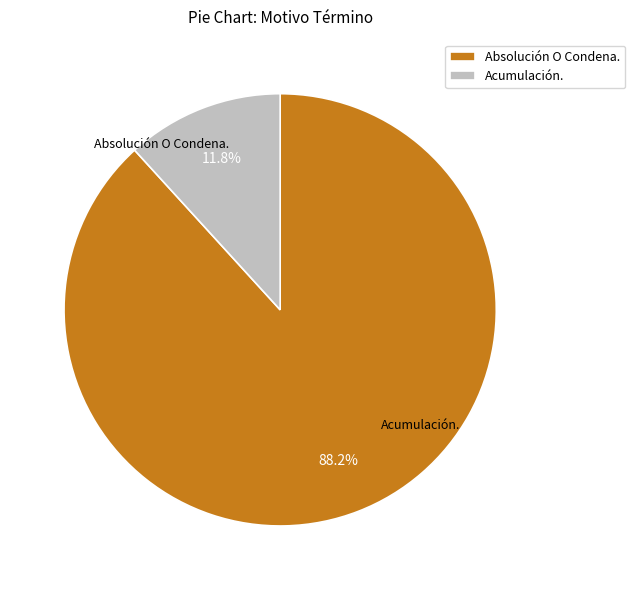

True or false: Absolución O Condena. accounts for 88% of the total.

True